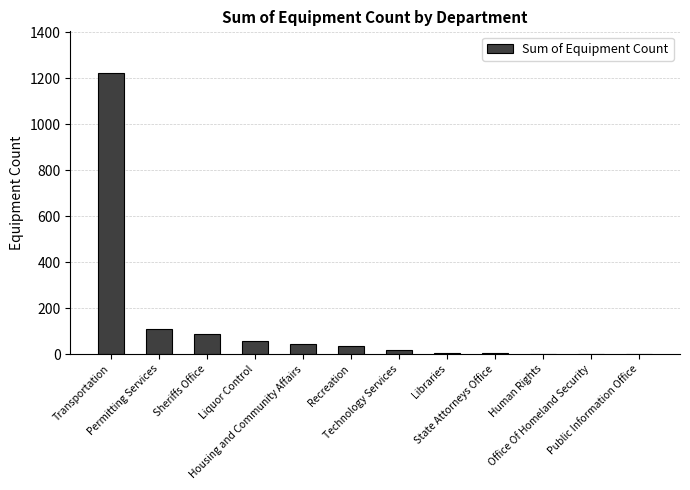

What is the ratio of the value at Human Rights to the value at State Attorneys Office?

0.4